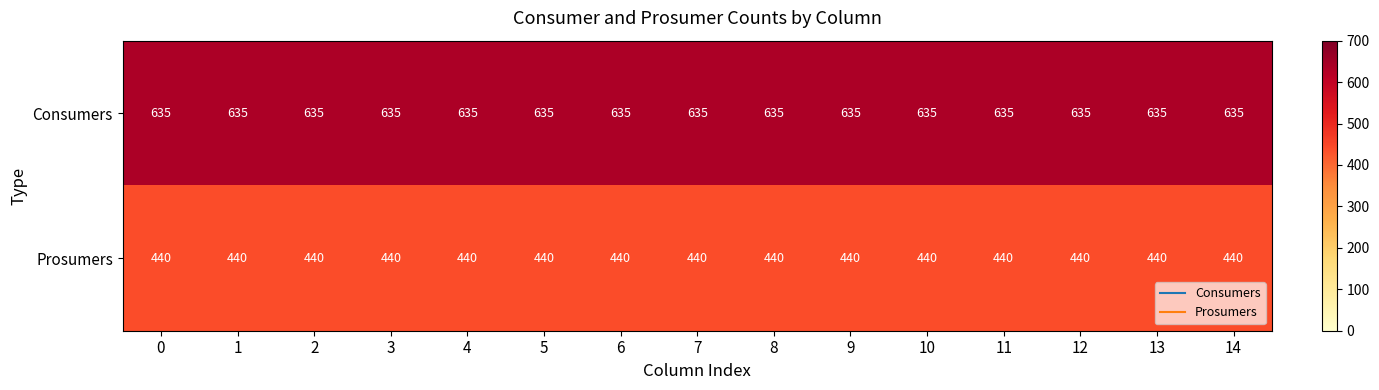

What is the total value across all series at 6?

1075